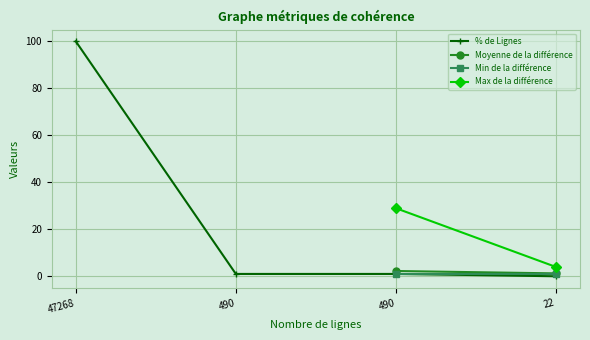

True or false: there are more than 2 points higher than both neighbors.

False